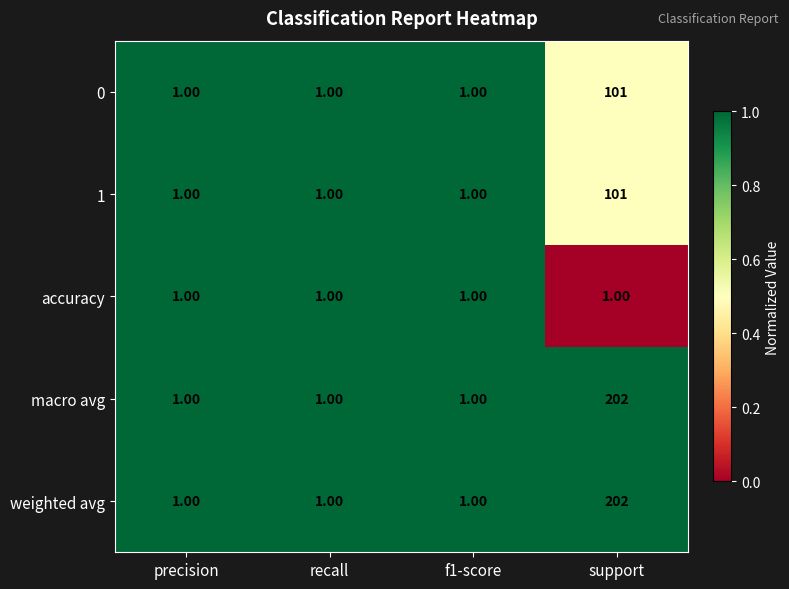

Which label corresponds to the largest value in the chart?

support